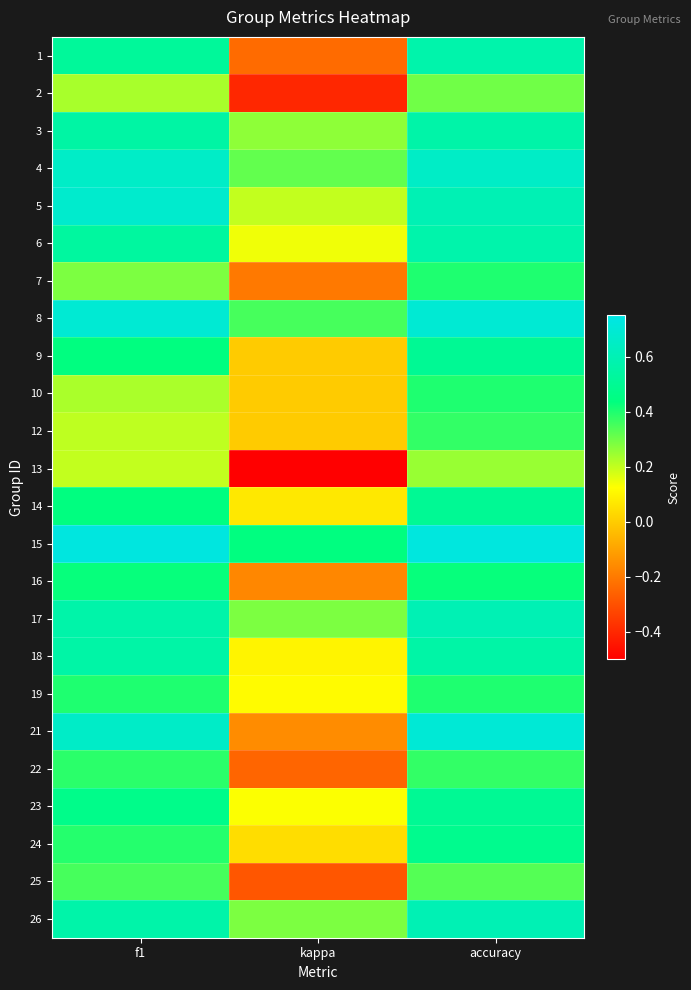

At which category is the sum across all series the highest?

accuracy